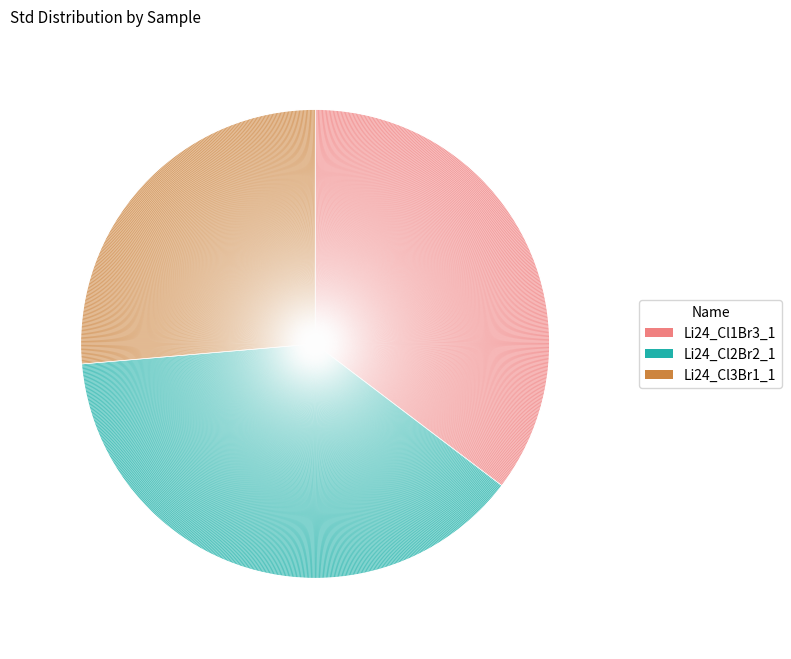

Is it true that Li24_Cl2Br2_1 is 47% of the pie?

False